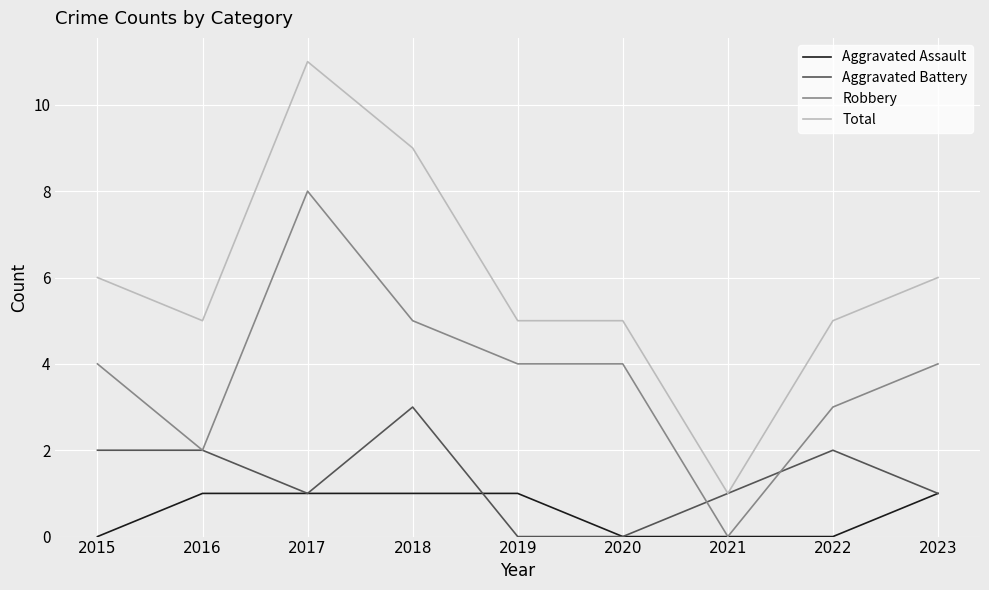

Reading left to right, list all the values displayed in this chart.

Aggravated Assault: 0	1	1	1	1	0	0	0	1
Aggravated Battery: 2	2	1	3	0	0	1	2	1
Robbery: 4	2	8	5	4	4	0	3	4
Total: 6	5	11	9	5	5	1	5	6